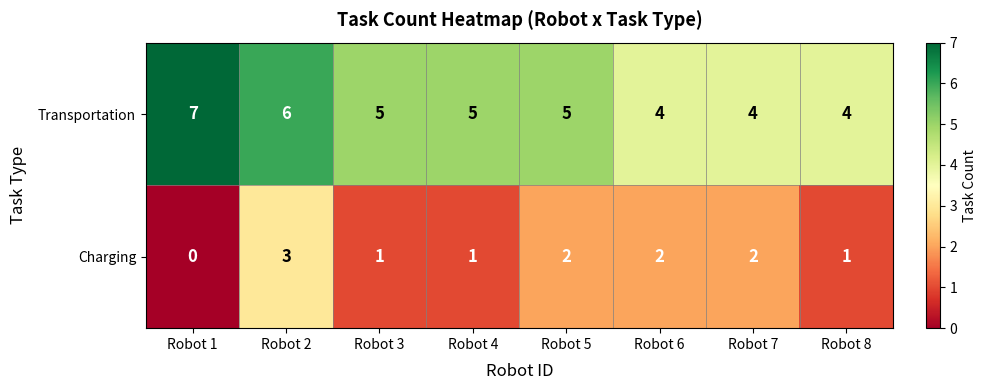

Which series has the largest total across all categories?

Transportation